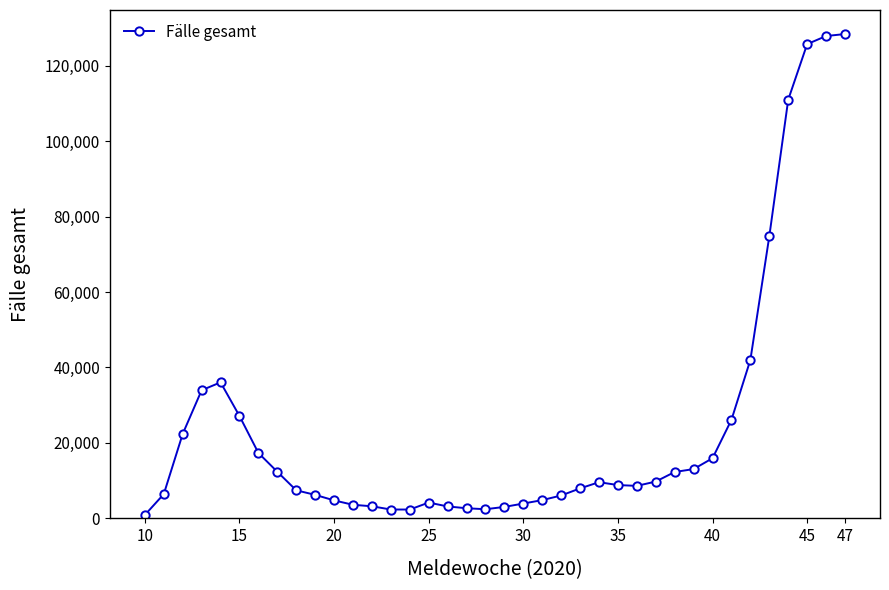

What is the greatest value displayed?

128390